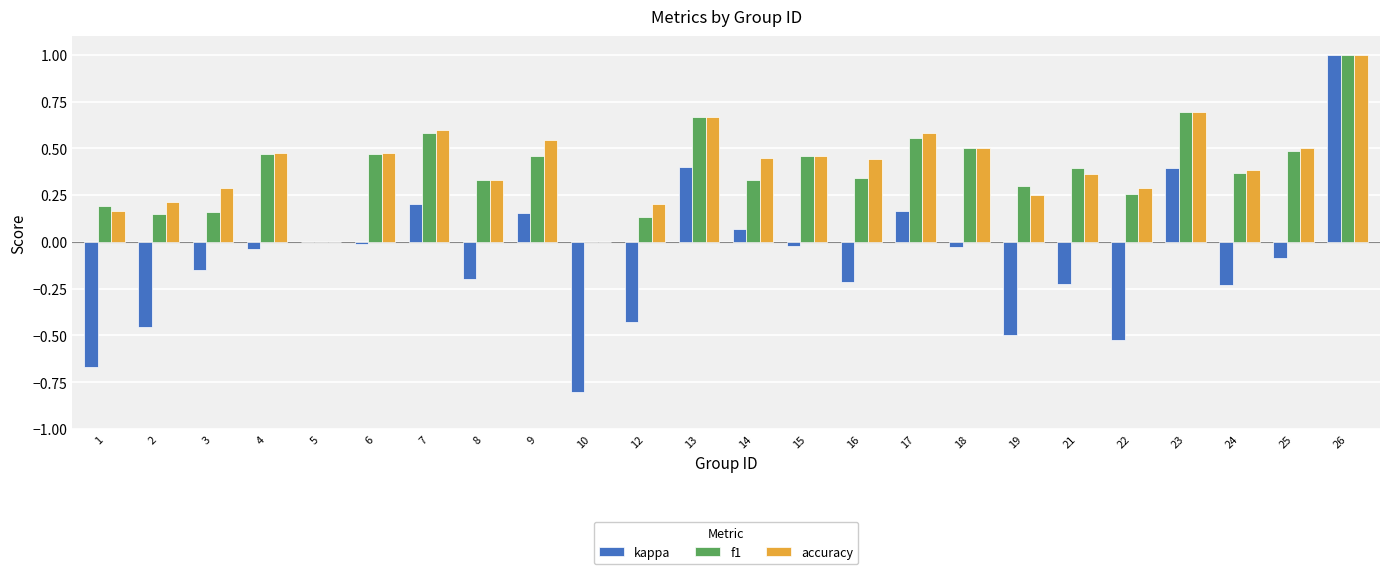

At which category is the sum across all series the highest?

26